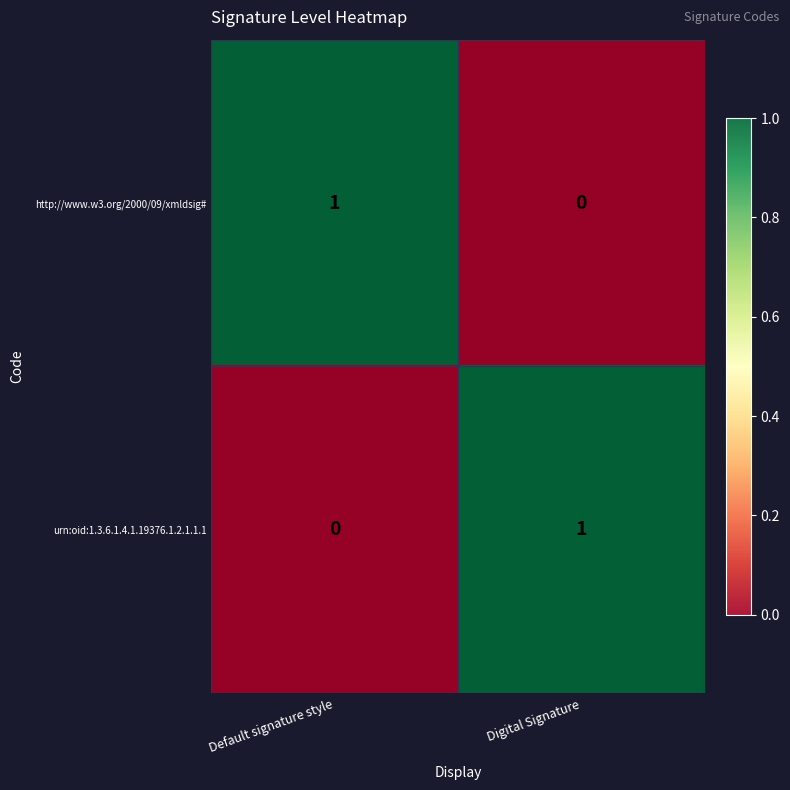

Is it true that http://www.w3.org/2000/09/xmldsig# equals 1 at Default signature style?

True